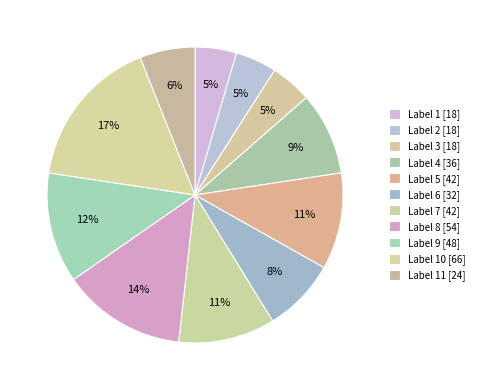

To the nearest percent, what is the difference between the largest and smallest slice percentages?

12%